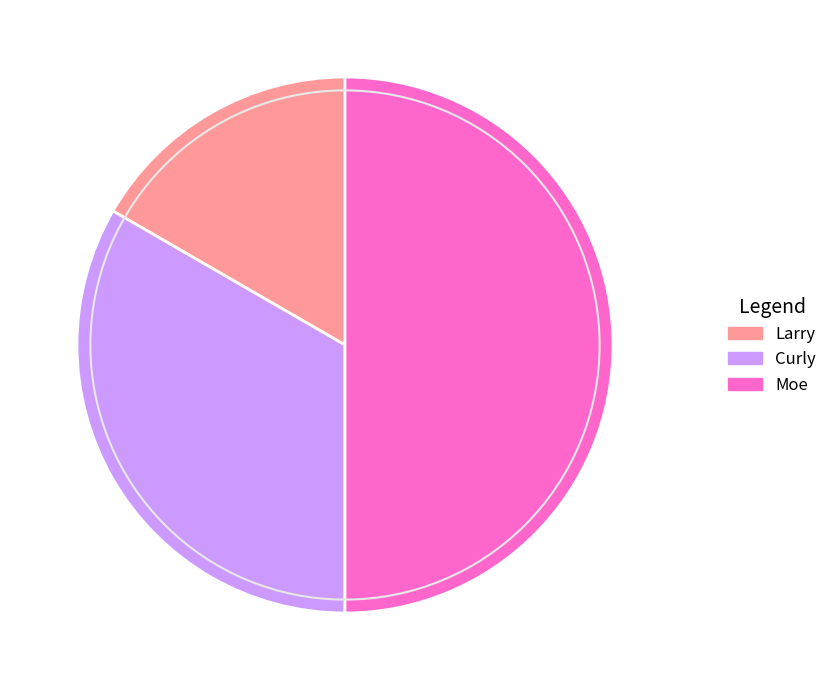

Is it true that Larry is 17% of the pie?

True